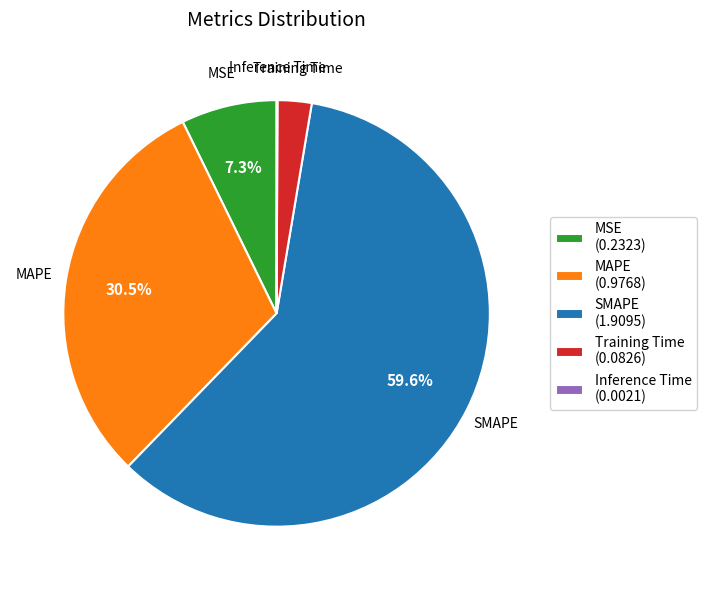

Combined, do MAPE (0.9768) and MSE (0.2323) account for over 50%?

No